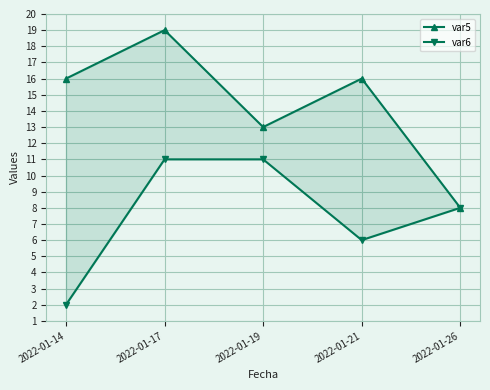

List the series in order of their peak value, lowest first.

var6, var5